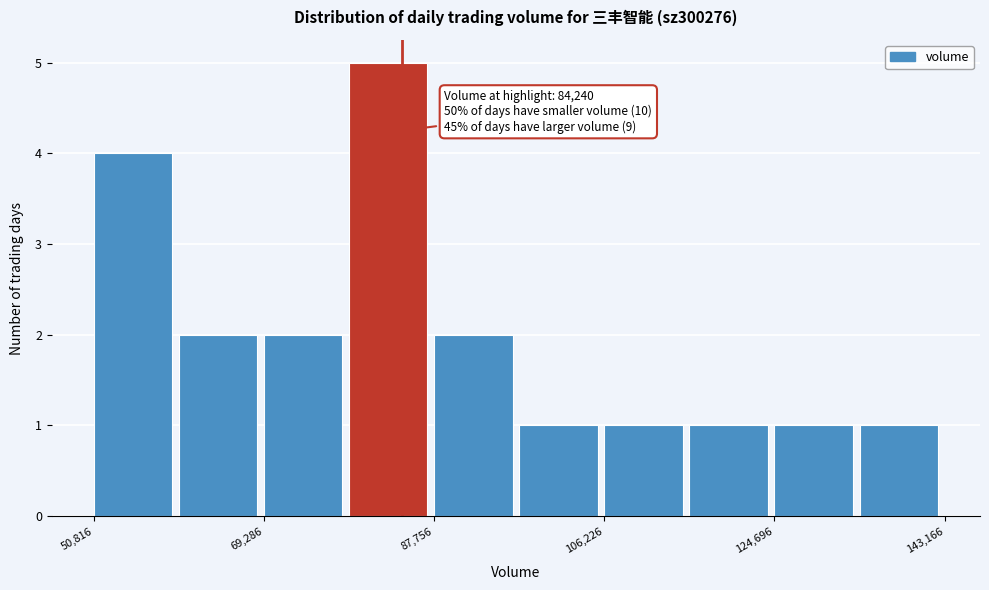

Which range on the x-axis has the tallest bar?

78000 to 88000